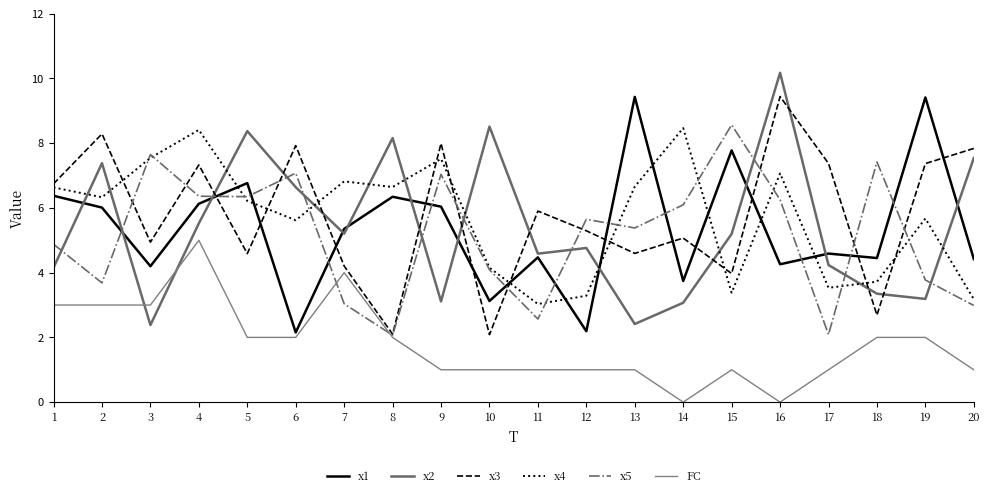

True or false: FC and x5 cross at least once.

True